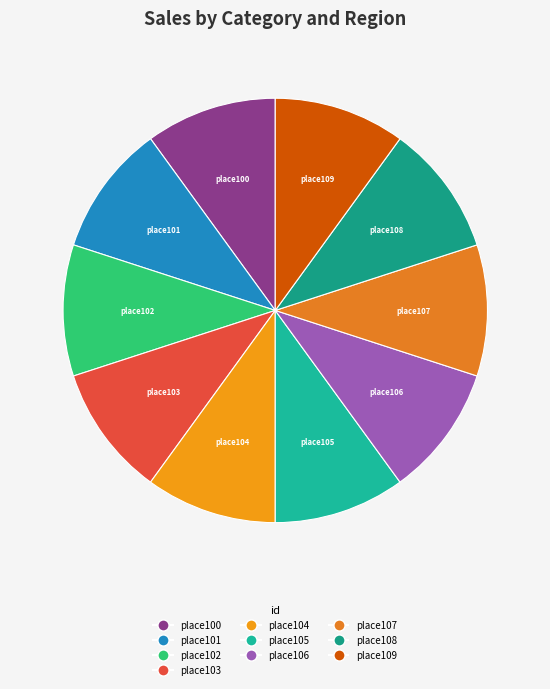

Does place105 represent more than half of the total?

No